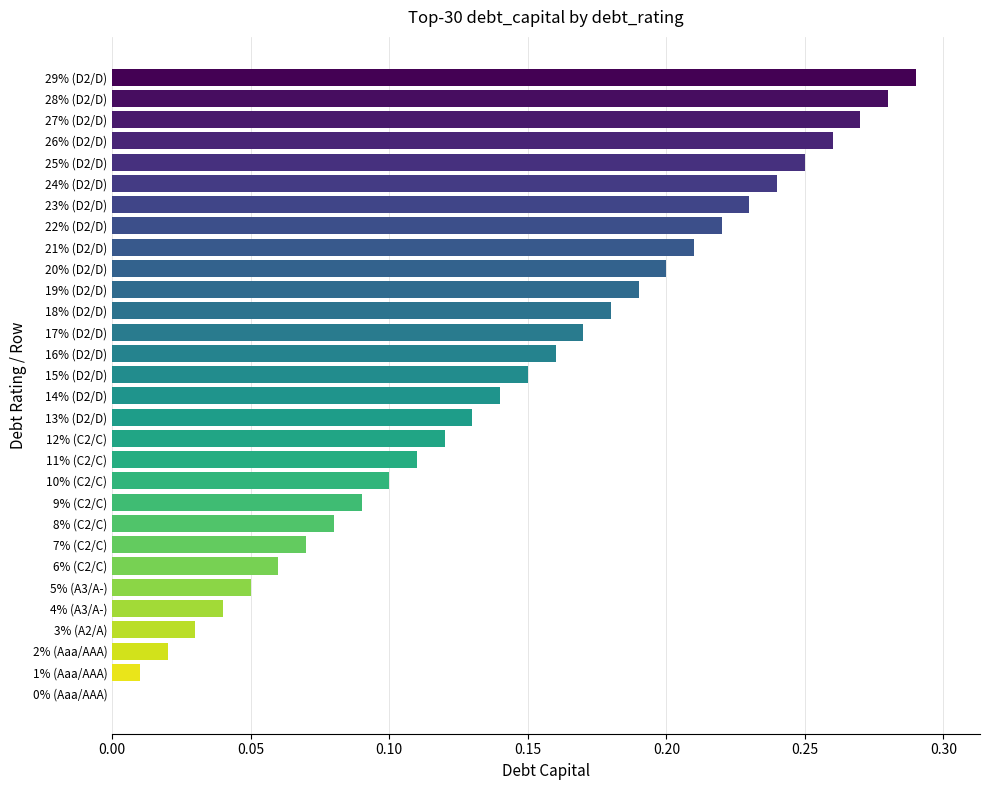

The chart shows a value of 0.1 at 10% (C2/C). True or false?

True